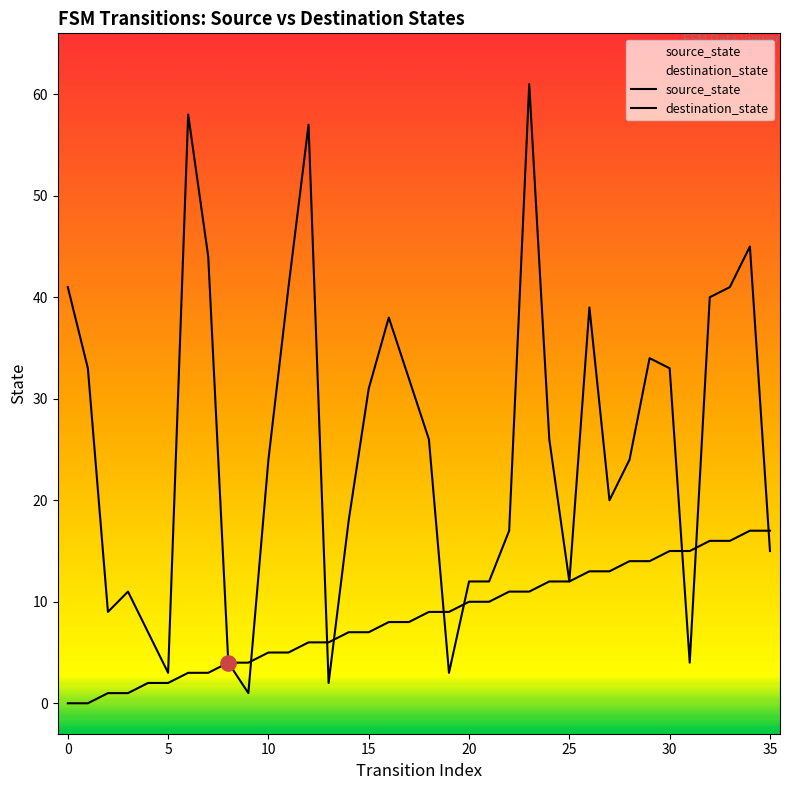

Which series reaches the maximum Y coordinate?

destination_state